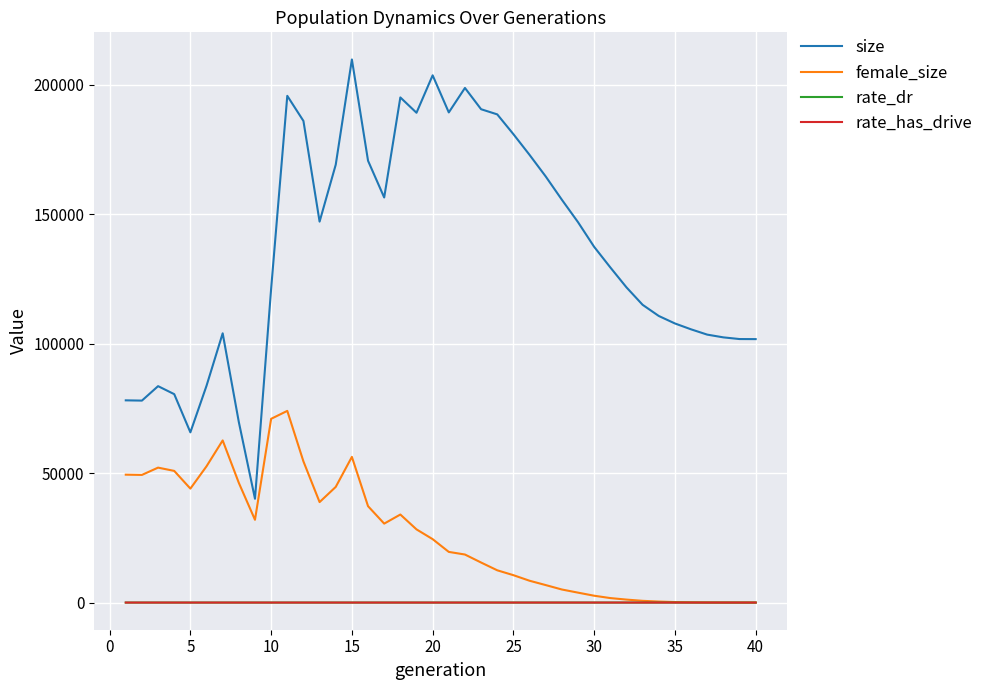

Does the chart have visible grid lines?

Yes